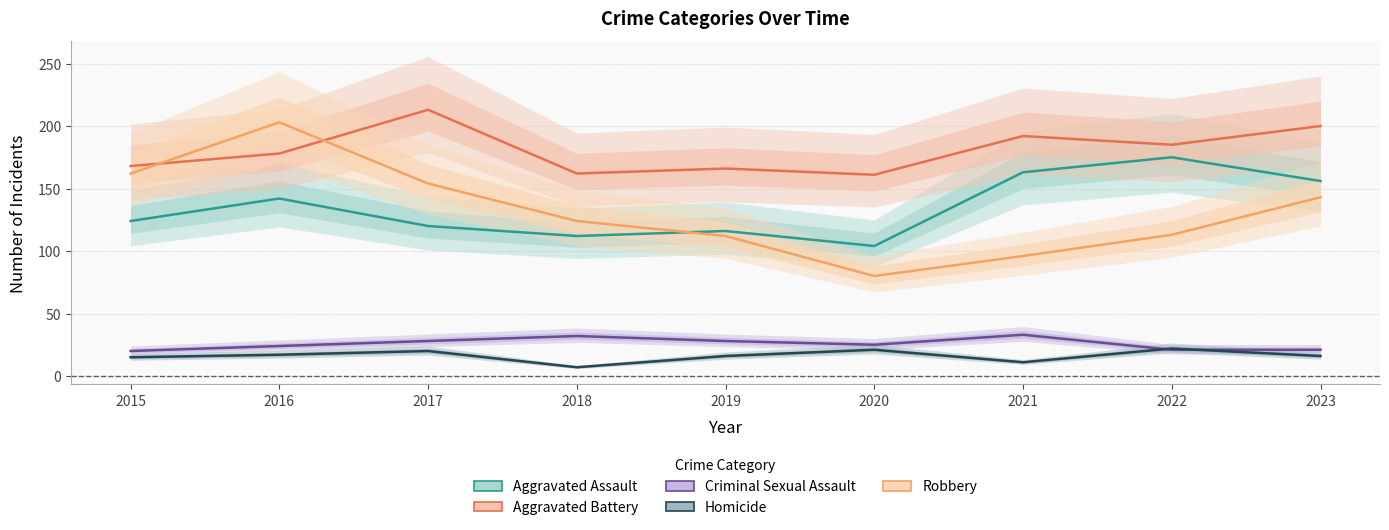

Reading left to right, transcribe all the data shown in this chart.

Aggravated Assault: 2015=124	2016=142	2017=120	2018=112	2019=116	2020=104	2021=163	2022=175	2023=156
Aggravated Battery: 2015=168	2016=178	2017=213	2018=162	2019=166	2020=161	2021=192	2022=185	2023=200
Criminal Sexual Assault: 2015=20	2016=24	2017=28	2018=32	2019=28	2020=25	2021=33	2022=21	2023=21
Homicide: 2015=15	2016=17	2017=20	2018=7	2019=16	2020=21	2021=11	2022=22	2023=16
Robbery: 2015=162	2016=203	2017=154	2018=124	2019=112	2020=80	2021=96	2022=113	2023=143